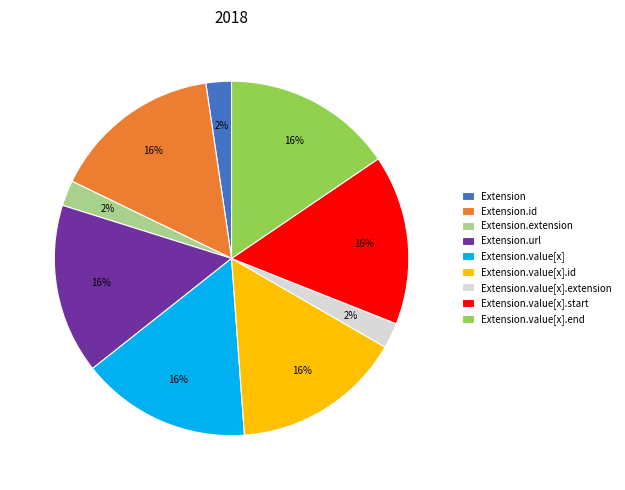

To the nearest percent, what is the average slice percentage?

11%